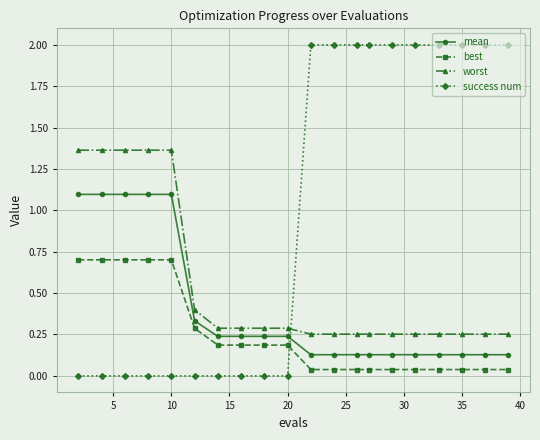

What are all the series names shown in the legend?

mean, best, worst, success num